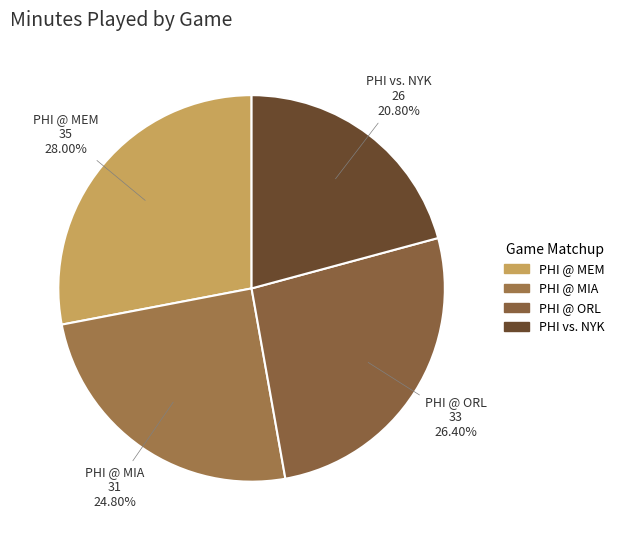

True or false: PHI vs. NYK accounts for 13% of the total.

False